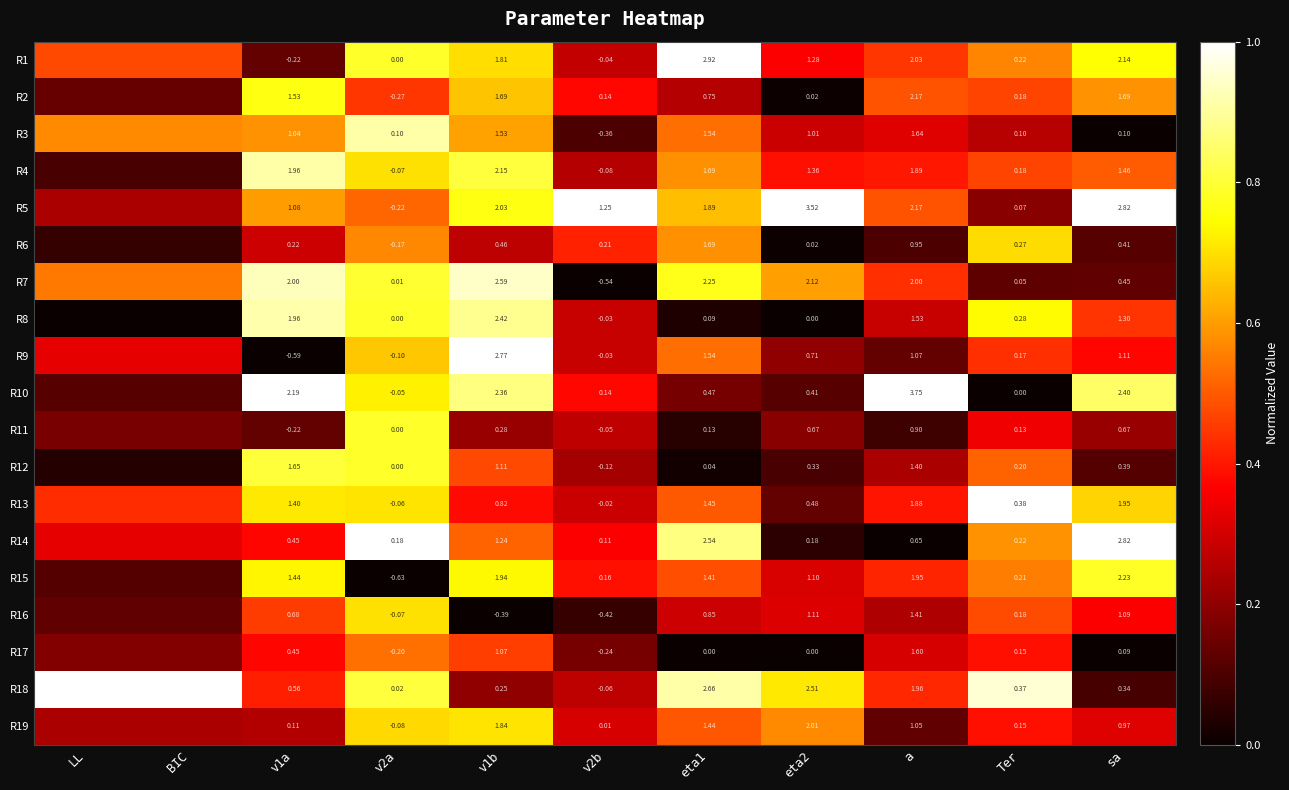

Is the value of R16 at eta1 greater than the value of R13 at v2a?

Yes